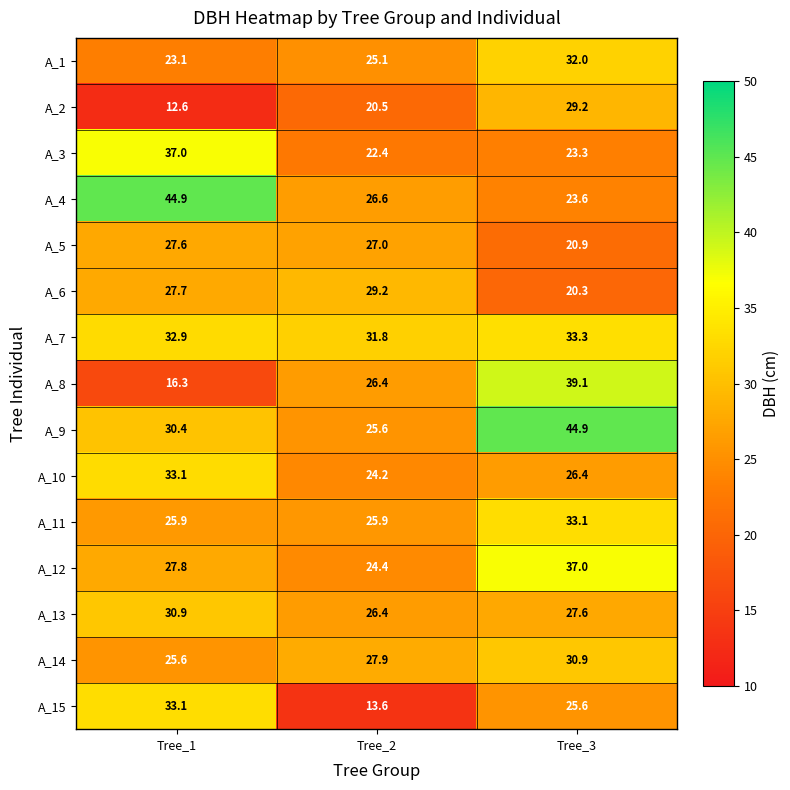

What is the difference between the highest and lowest values at Tree_1?

32.3